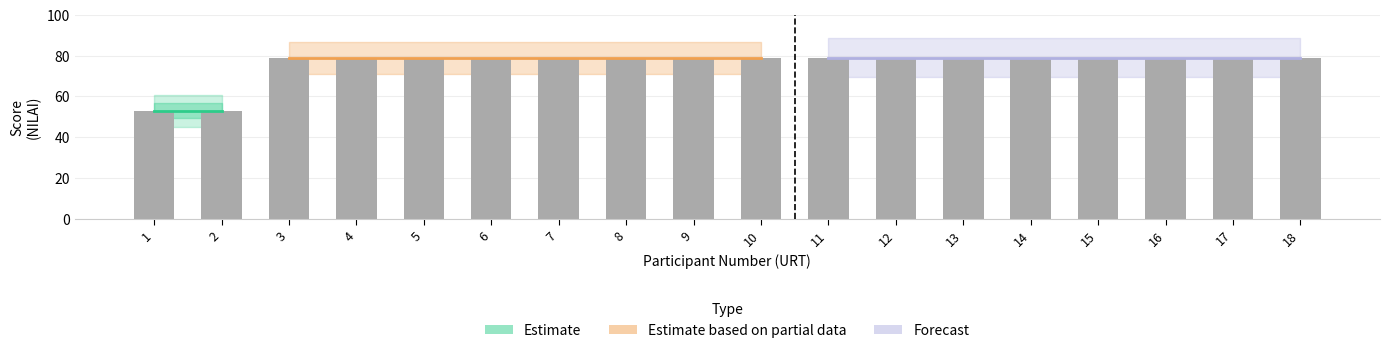

Approximately how many times larger is the value at 17 compared to 7?

1.0